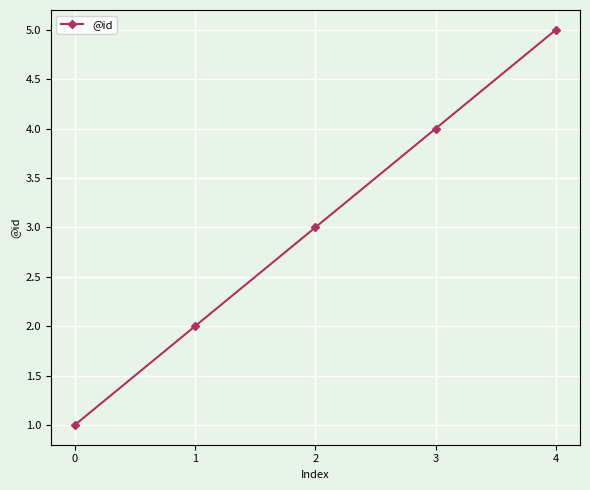

List the labels in order of value, largest first.

4, 3, 2, 1, 0